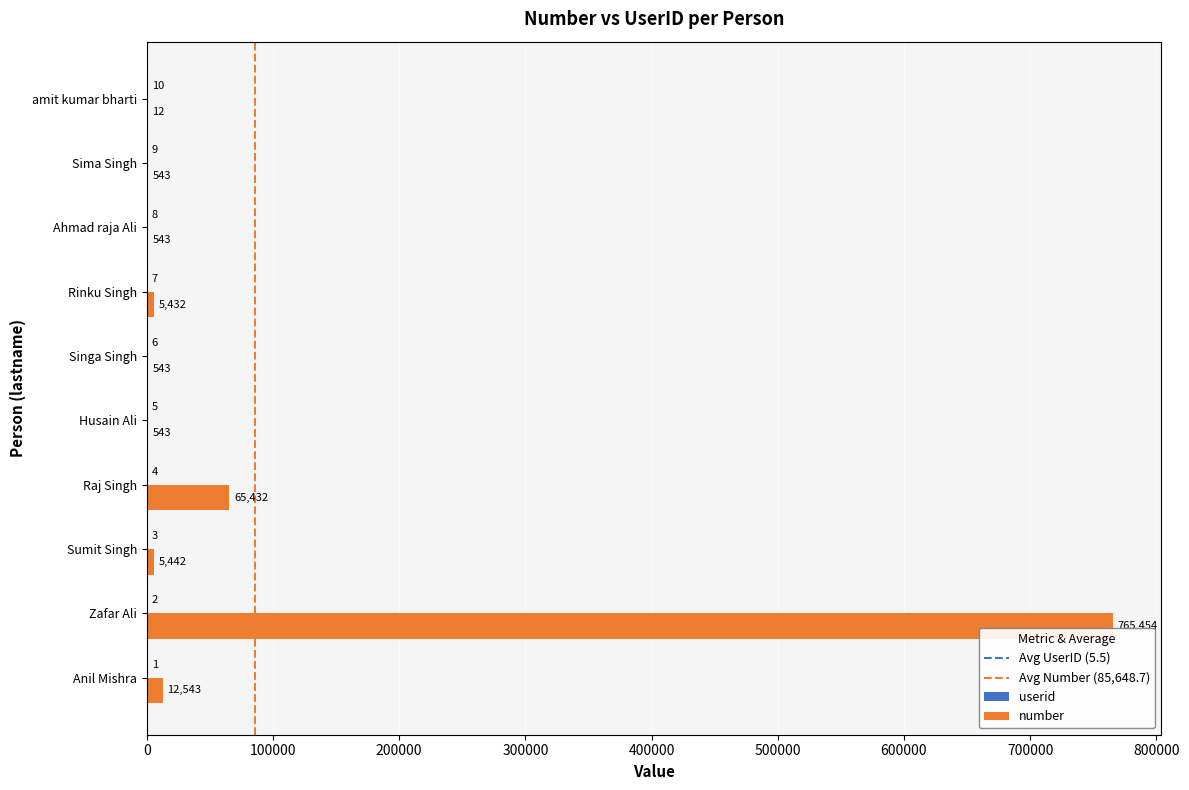

What is the sum of the number values at Sima Singh and Husain Ali?

1086